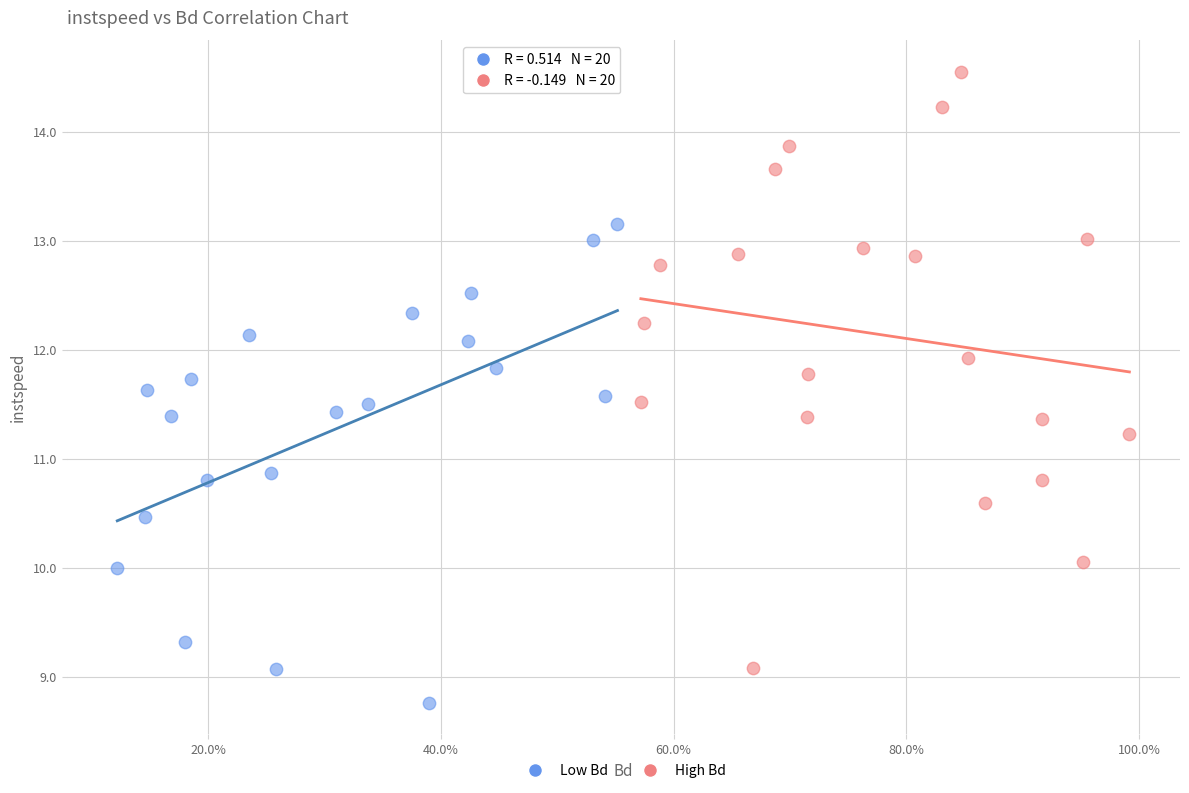

Which series has the widest spread of Y values?

High Bd